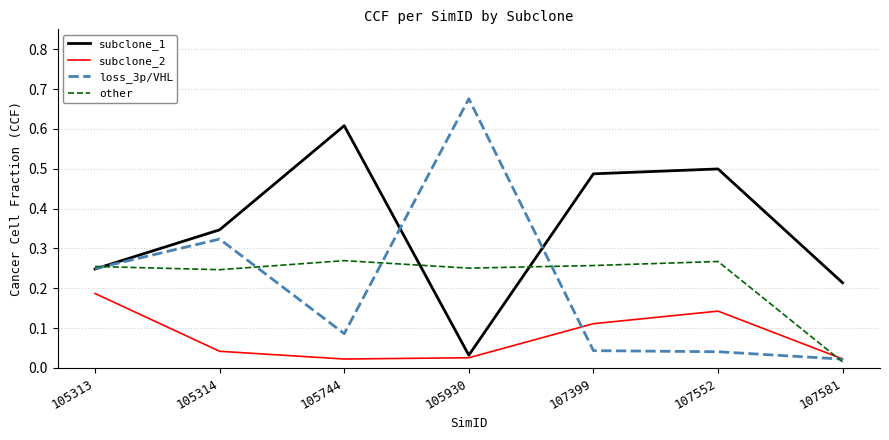

Which series has the largest total across all categories?

subclone_1